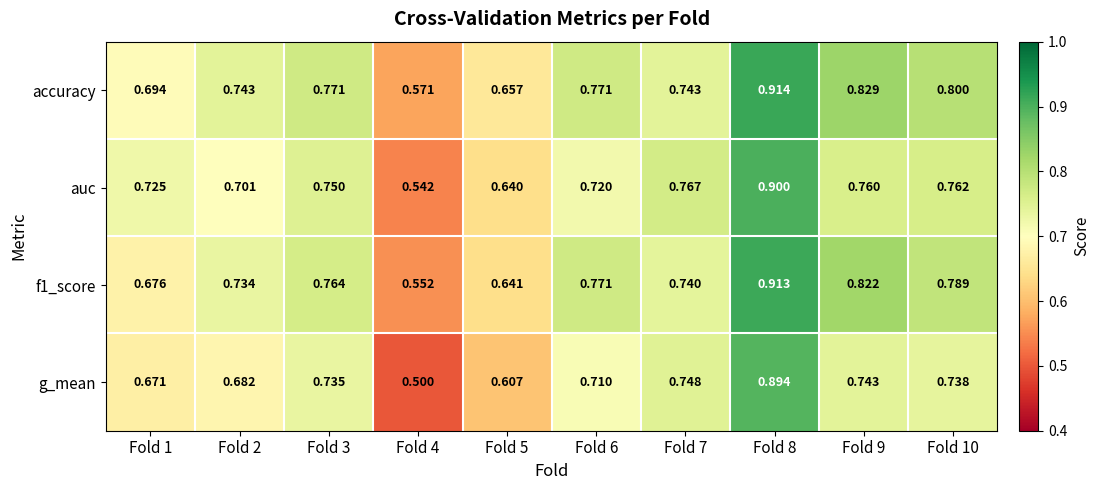

Rank the series by their average value, from highest to lowest.

accuracy, f1_score, auc, g_mean